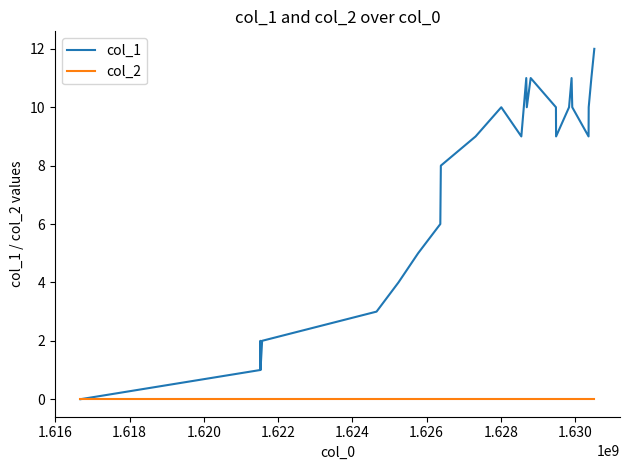

List the series in order of their overall mean, lowest first.

col_2, col_1